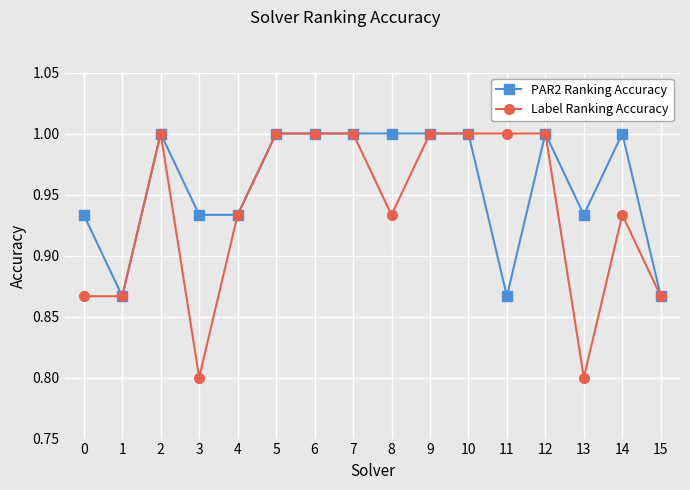

What is the difference between the second highest and minimum values in the Label Ranking Accuracy series?

0.2